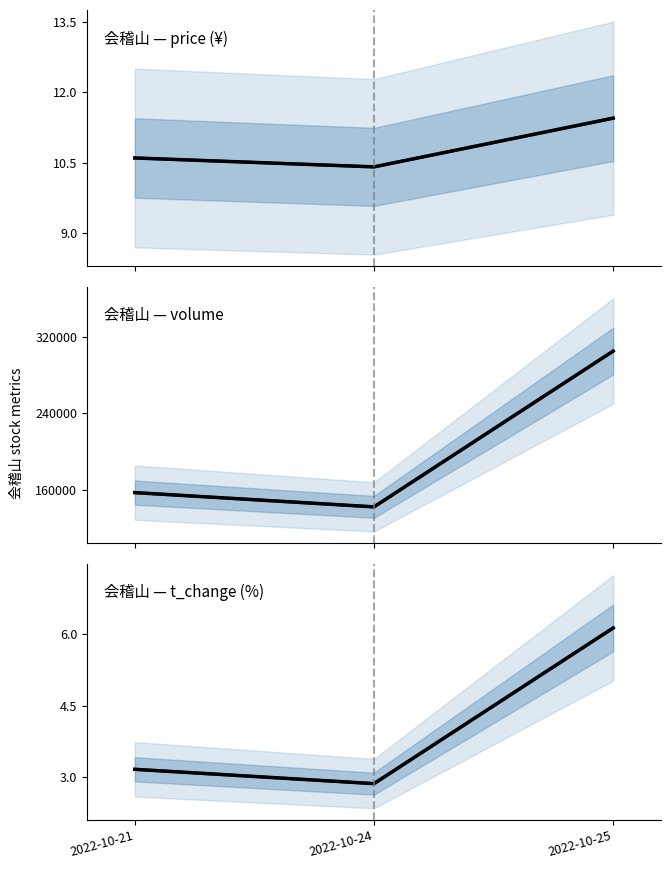

How many values in the volume series exceed 157448?

1